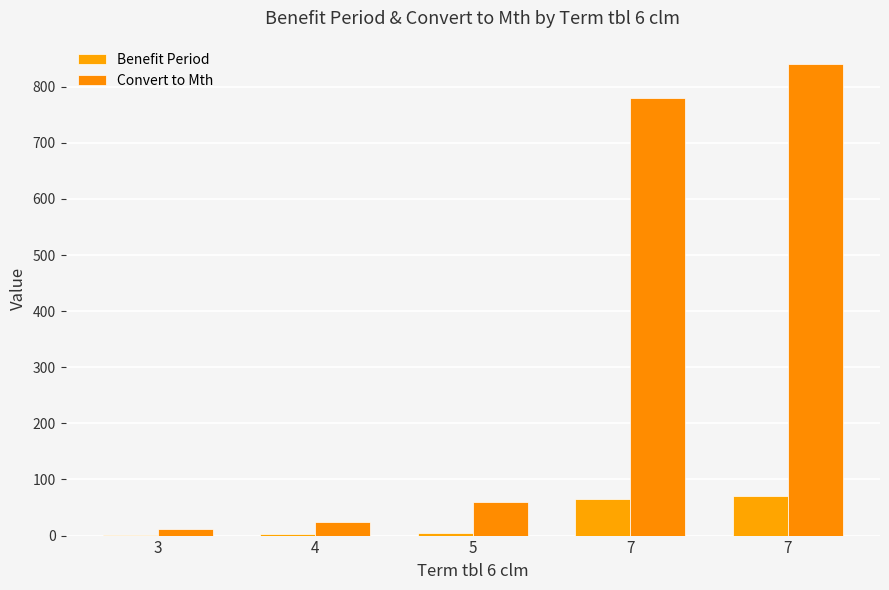

The value of Benefit Period at 4 is 1. True or false?

False